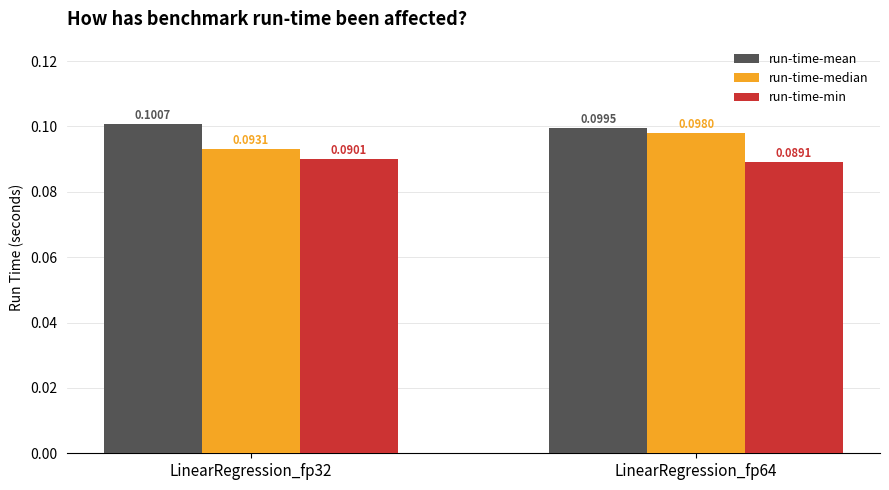

Where is run-time-mean nearest to the value 0?

LinearRegression_fp64